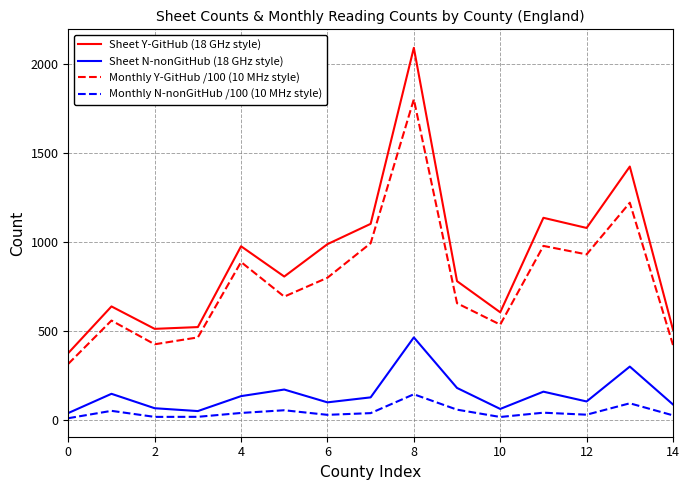

True or false: Monthly N-nonGitHub /100 (10 MHz style) and Sheet Y-GitHub (18 GHz style) intersect in this chart.

False